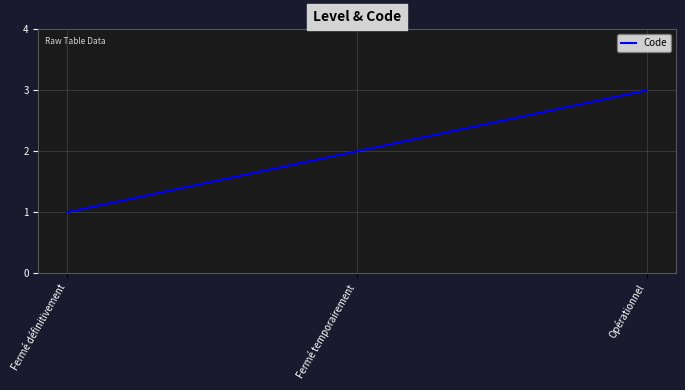

How many values are between 1 and 3?

3